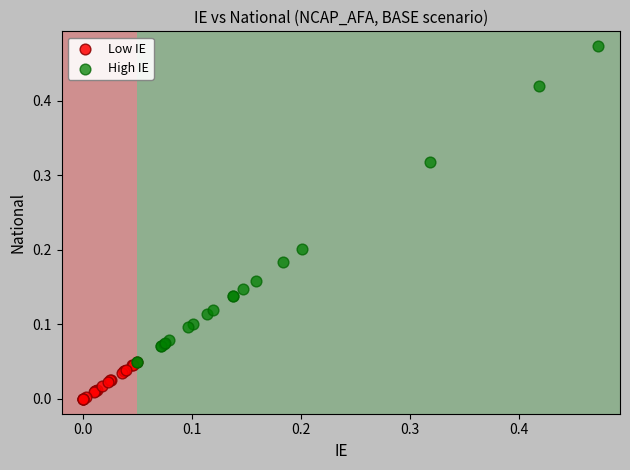

What are all the series names shown in the legend?

Low IE, High IE